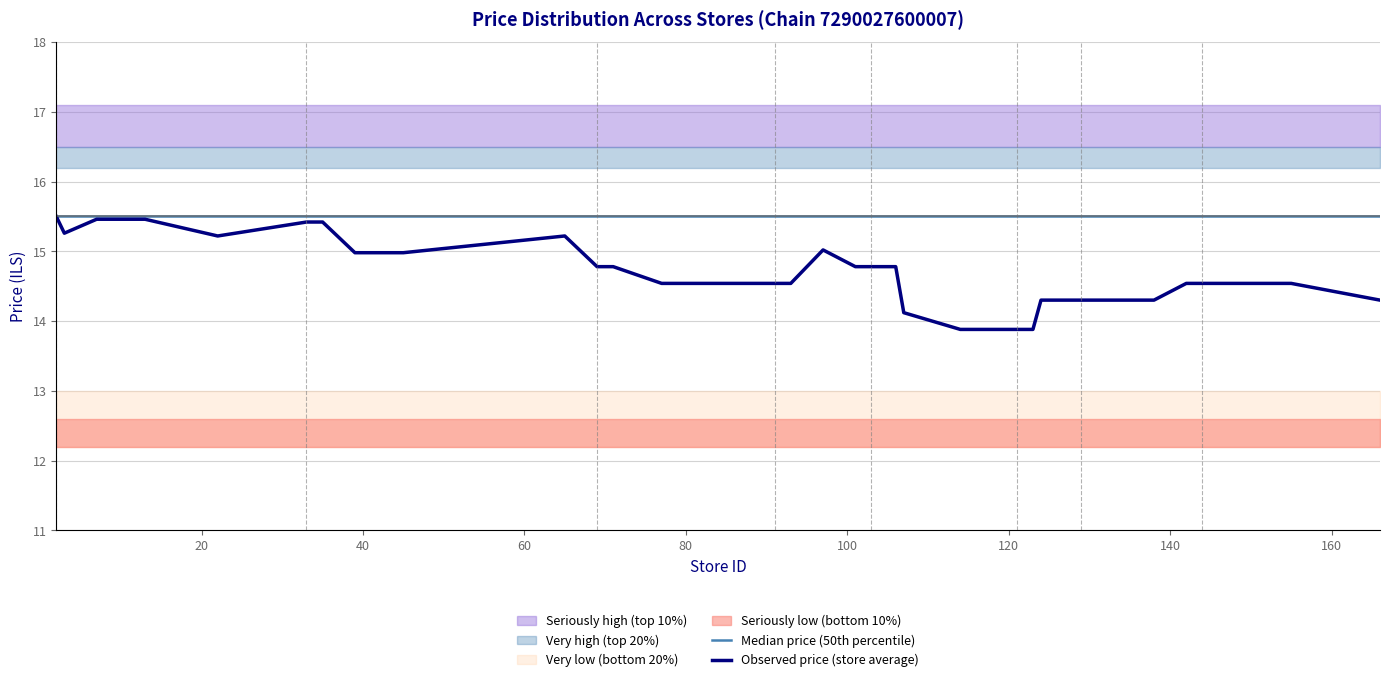

True or false: Observed price (store average) has more than 1 interior local peaks.

True